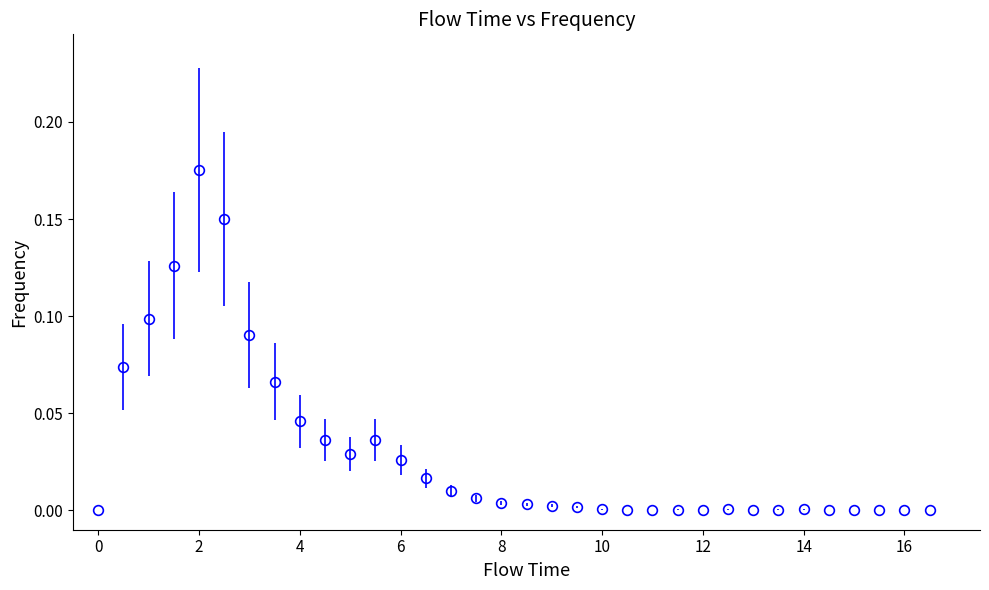

True or false: the data has more than 0 interior local peaks.

True